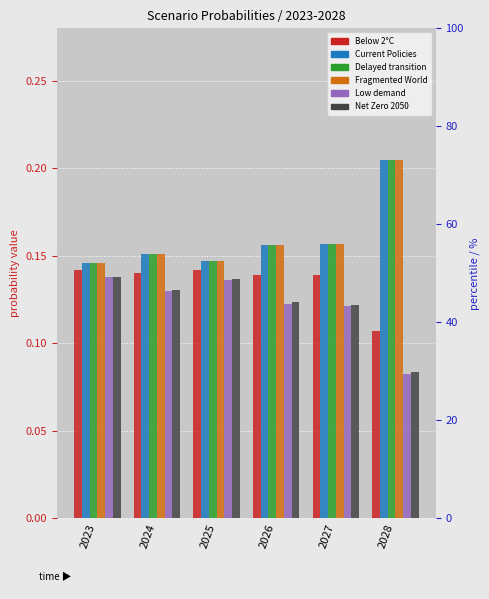

What is the maximum value shown in the chart?

0.2